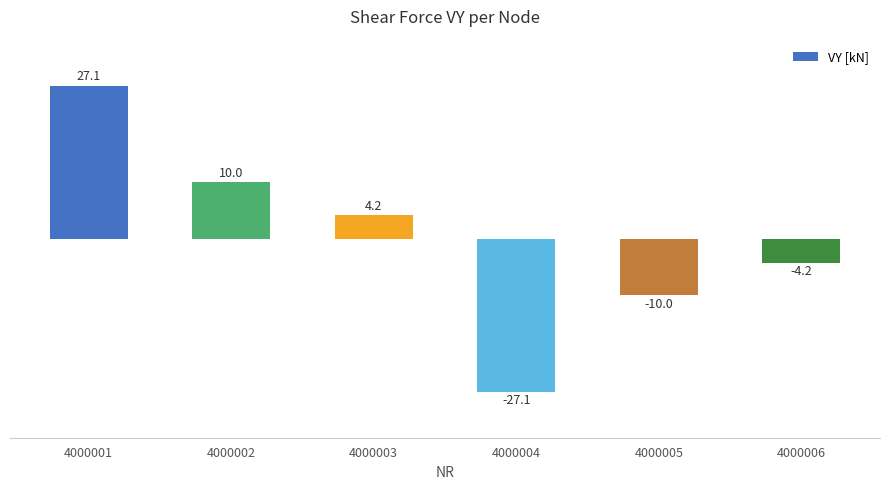

How many bars are there in total?

6